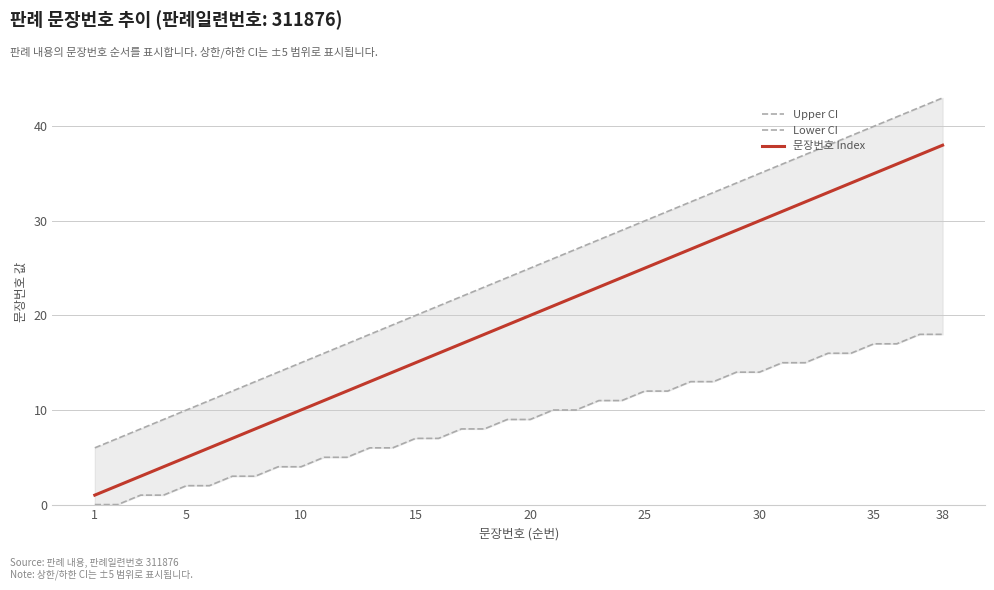

True or false: 문장번호 Index and Upper CI intersect in this chart.

False